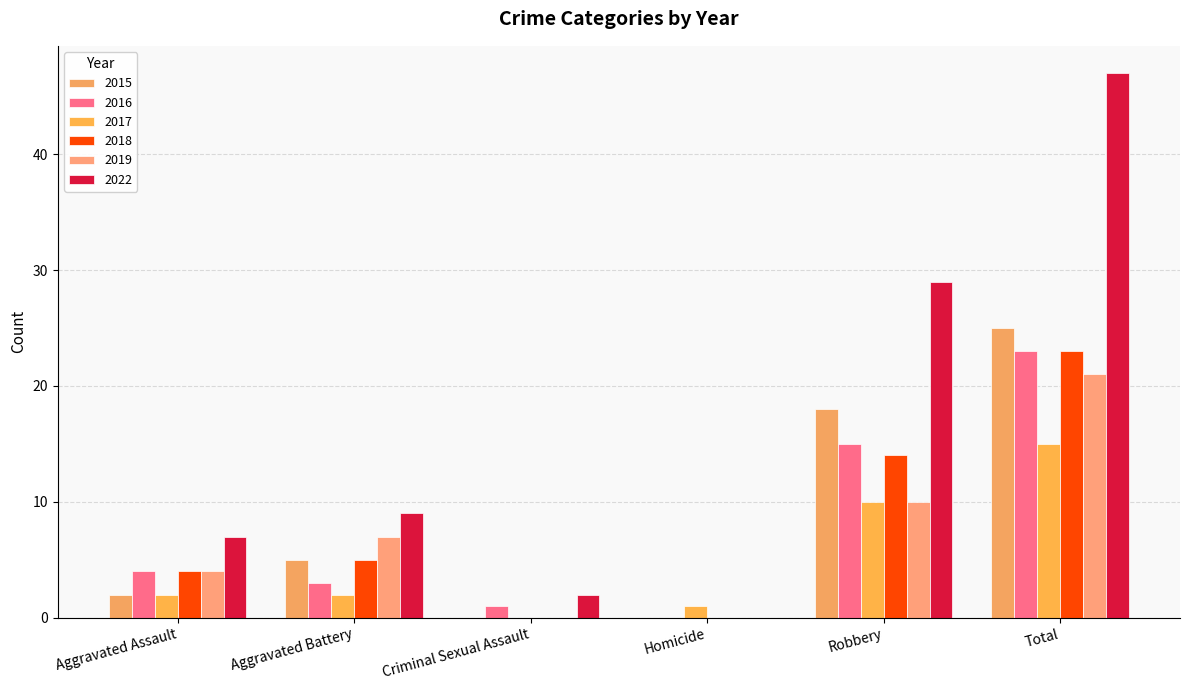

The 2016 series shows 0 at Homicide. True or false?

True